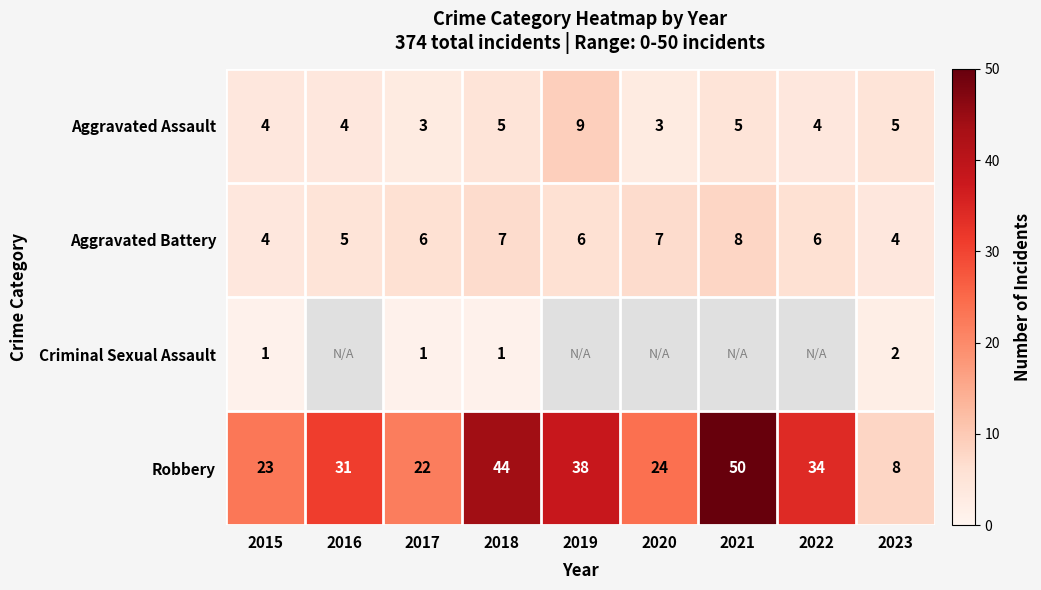

What value does the row_0 series have at 2020?

3.0